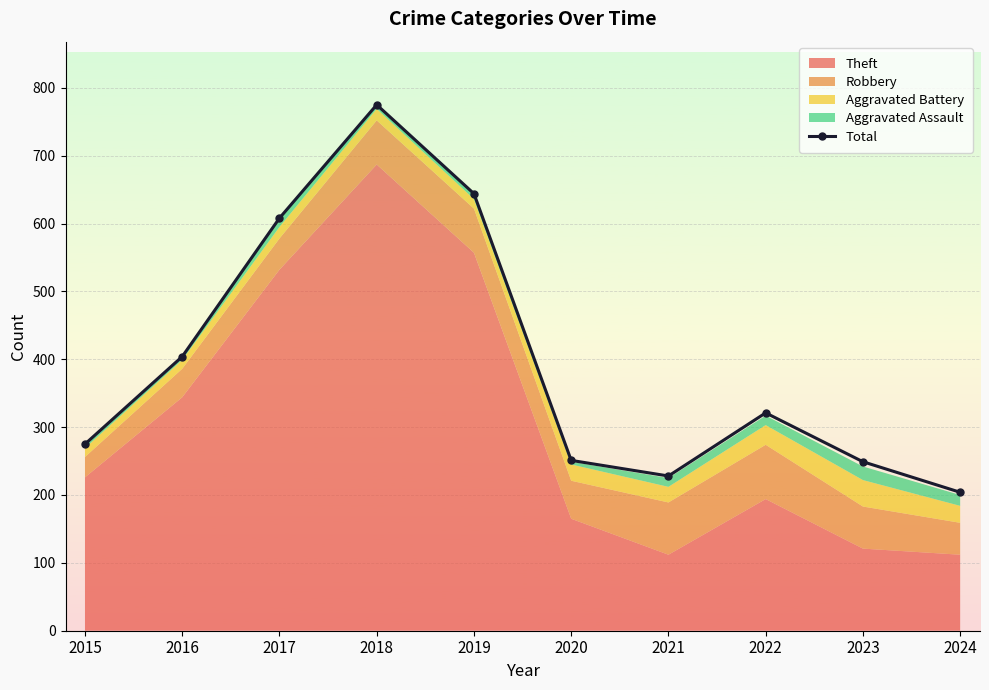

Does the chart display data point markers on the line(s)?

Yes